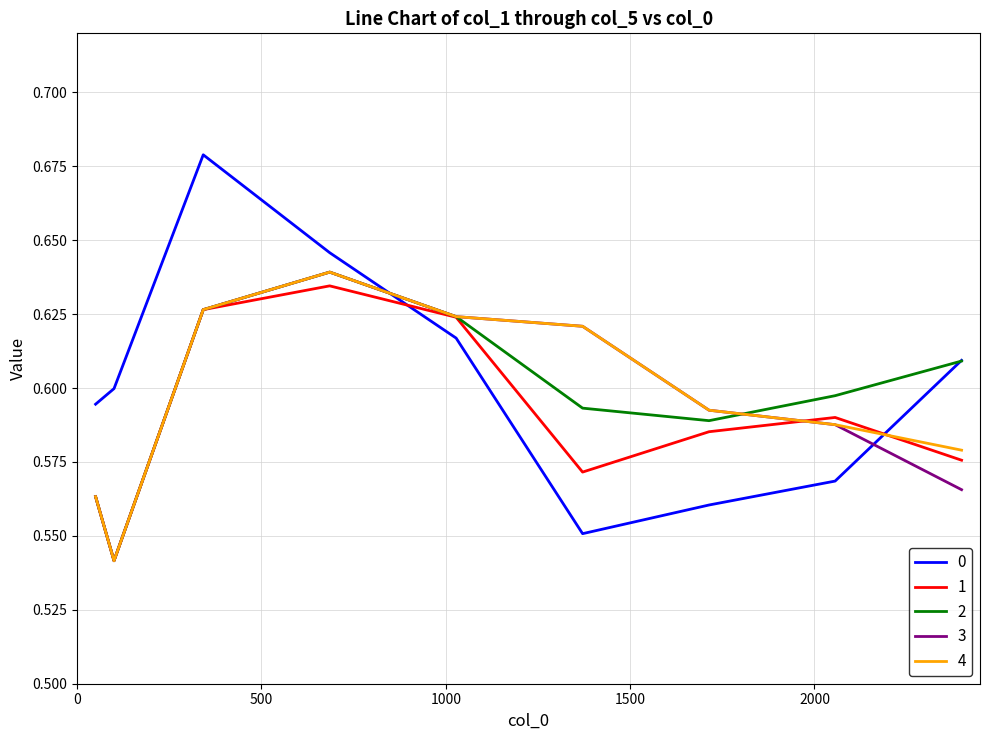

True or false: 1 and 0 intersect in this chart.

True